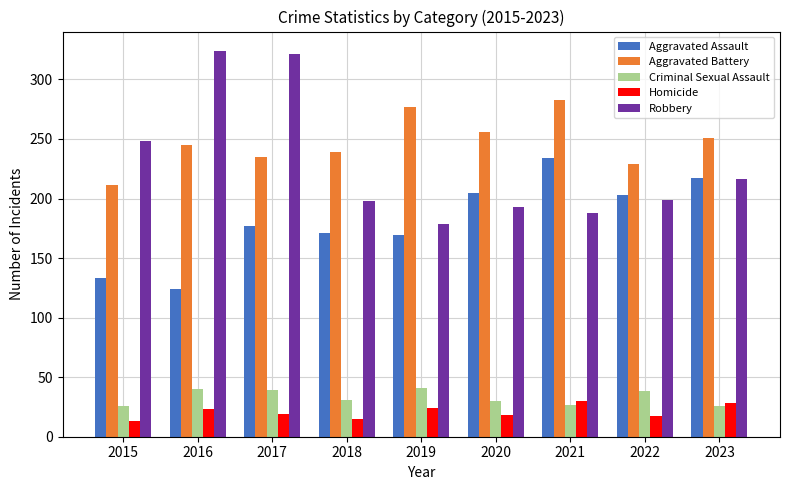

What is the value of the Homicide bar at the 2nd from the left?

23